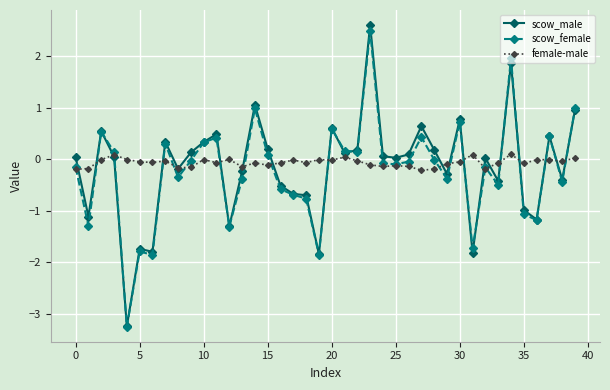

Which series has the largest range (max minus min)?

scow_male